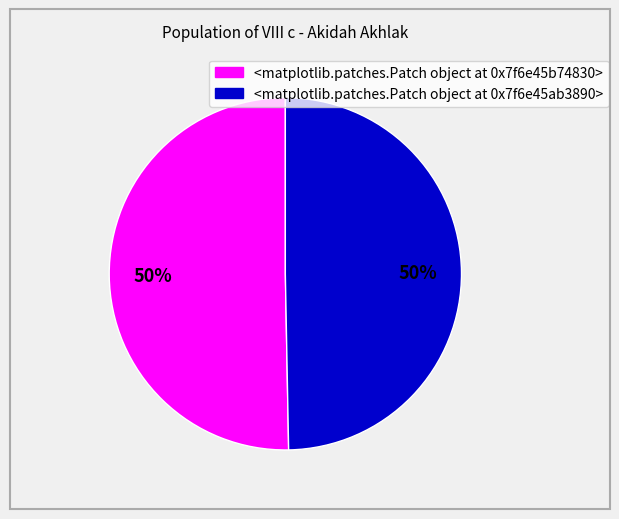

To the nearest percent, what is the average slice percentage?

50%